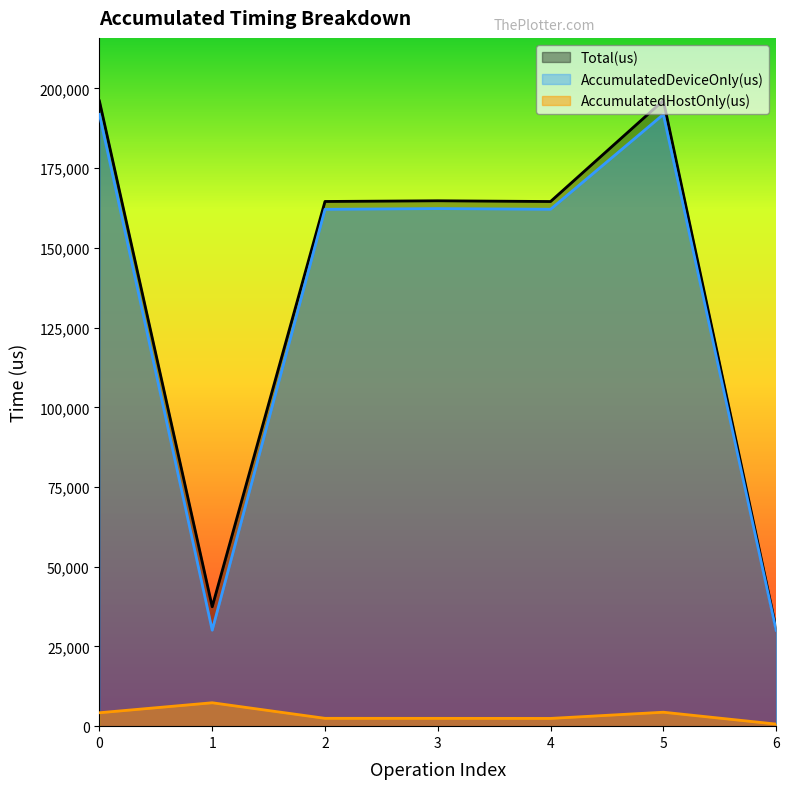

Count the number of data series in this chart.

3